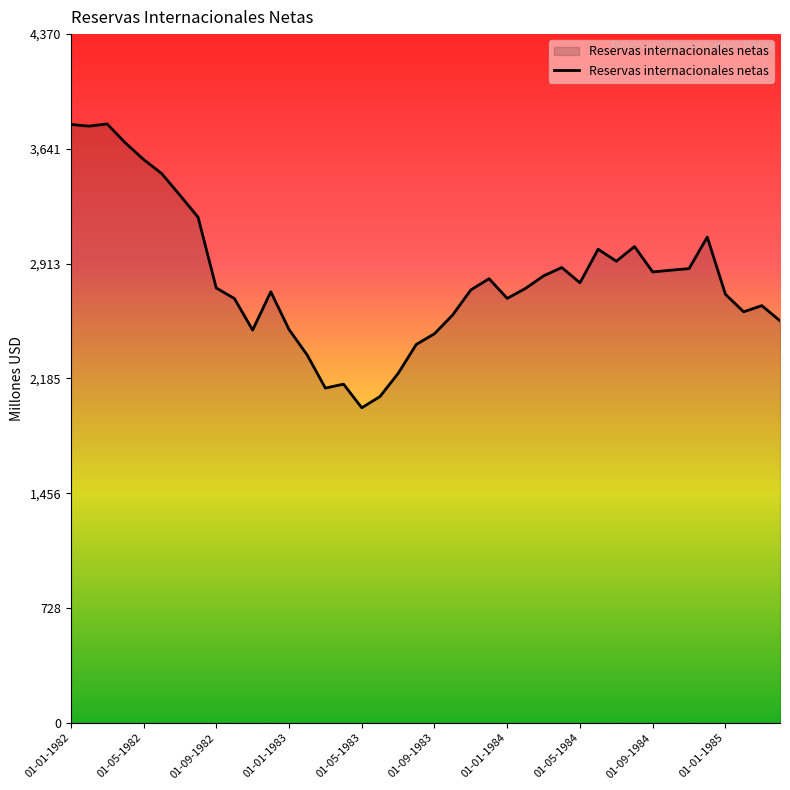

What is the difference between the maximum and minimum values?

1801